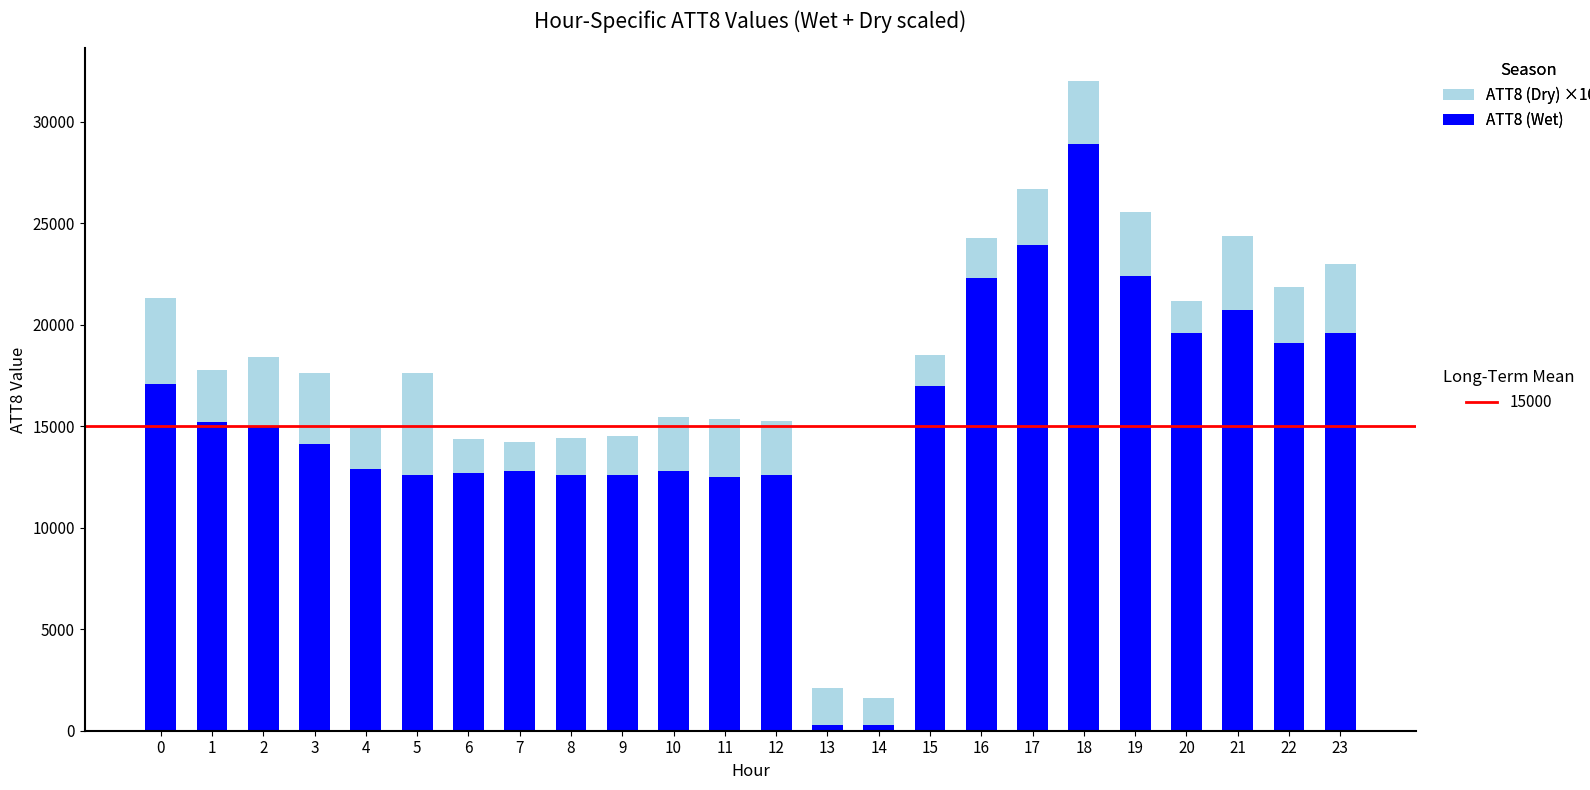

What is the total value across all series at 11?

15368.0